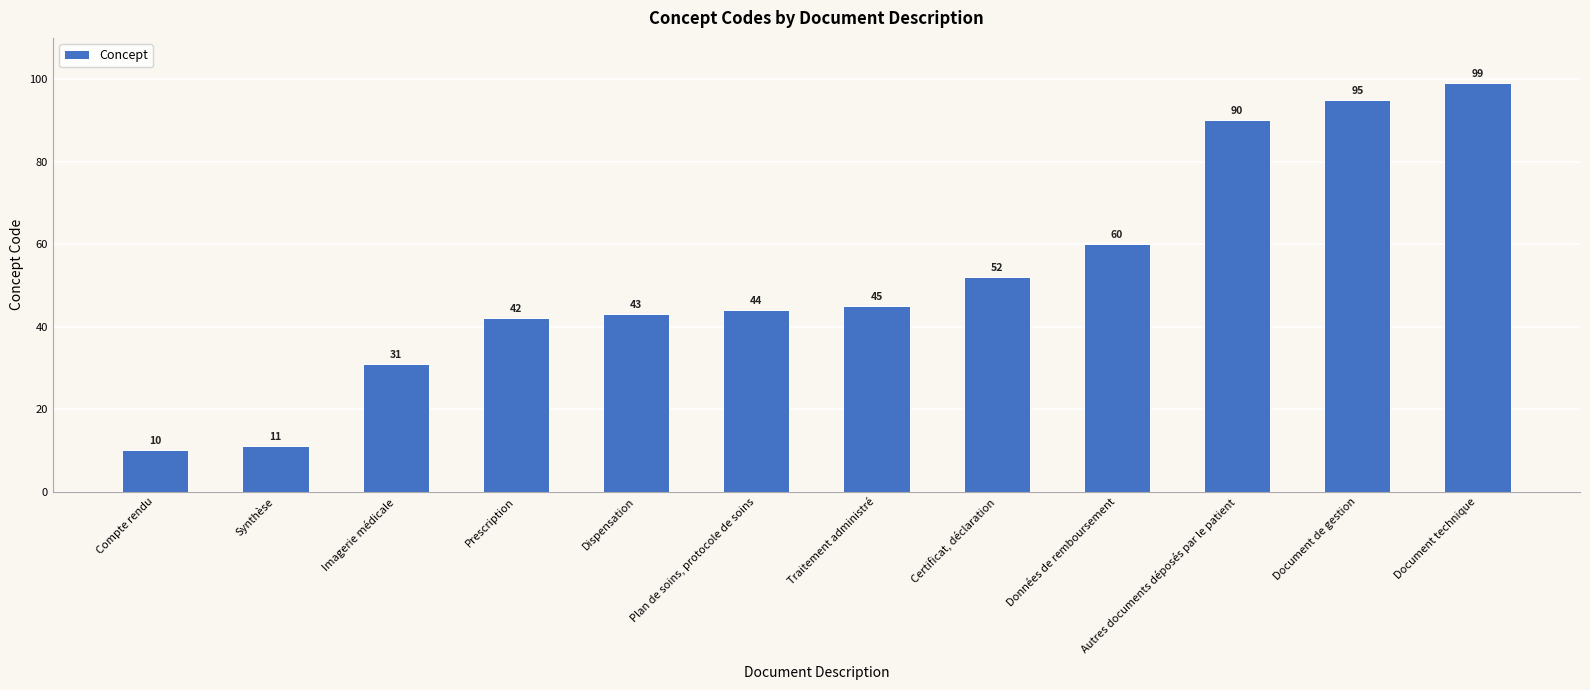

What is the approximate value at Imagerie médicale, to the nearest 10?

30